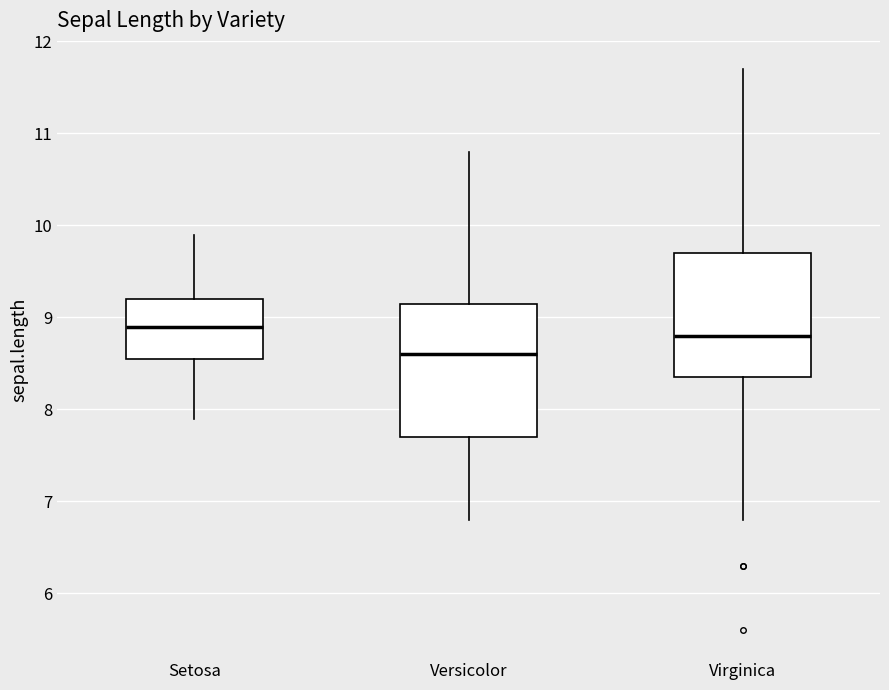

Which box has the lowest median line?

Versicolor